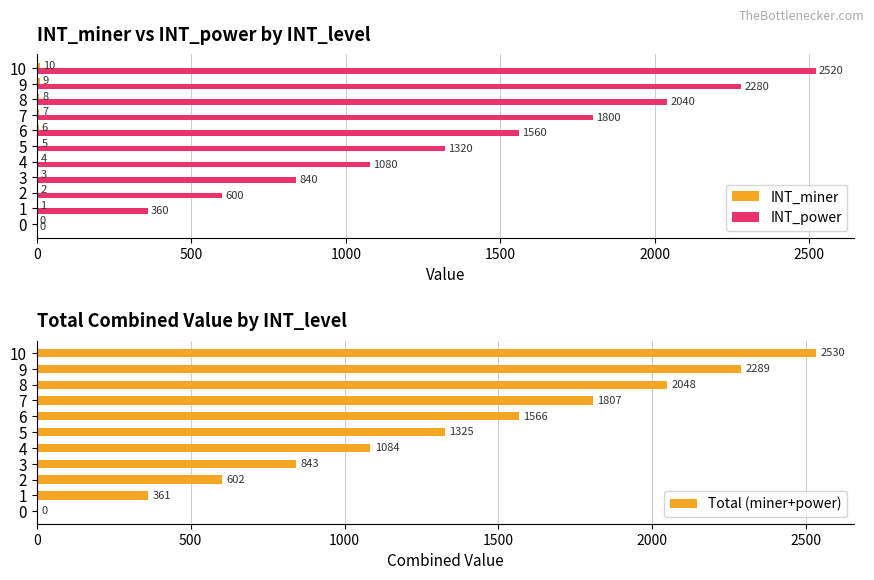

Read the INT_power value at 2, to the nearest 100.

600